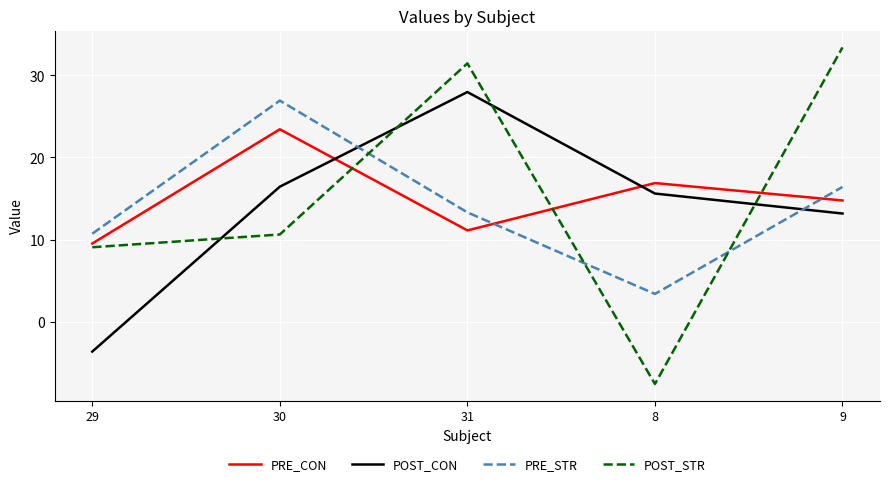

What are all the series names shown in the legend?

PRE_CON, POST_CON, PRE_STR, POST_STR